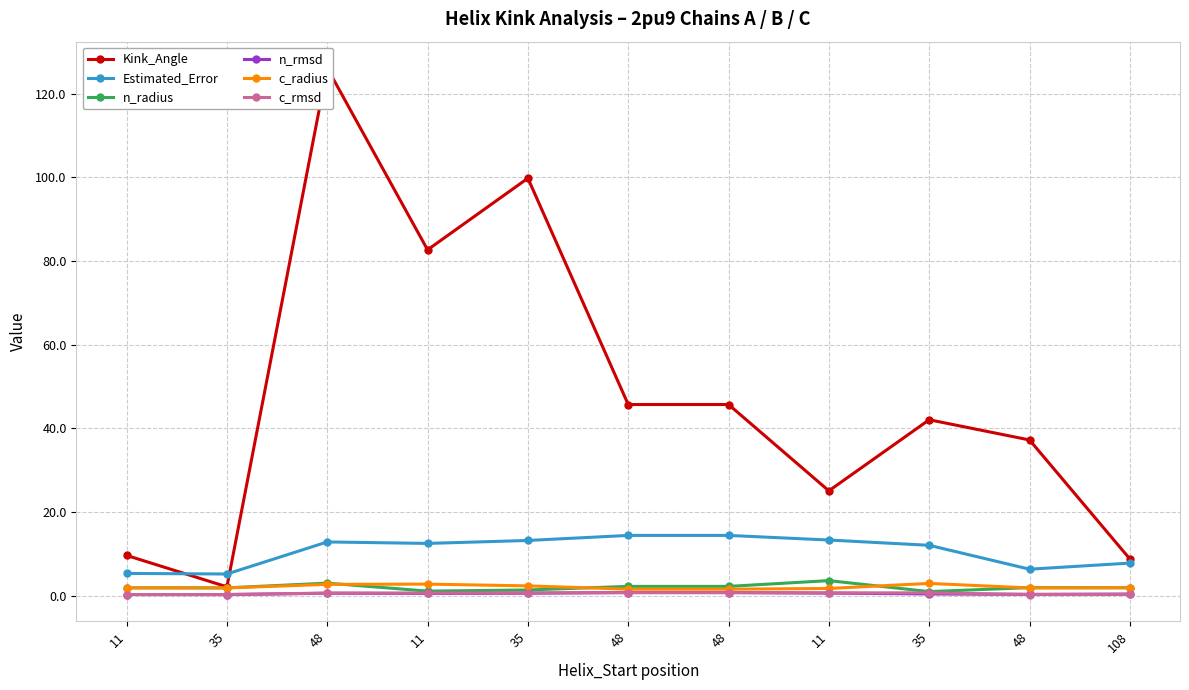

Does the chart display data point markers on the line(s)?

Yes